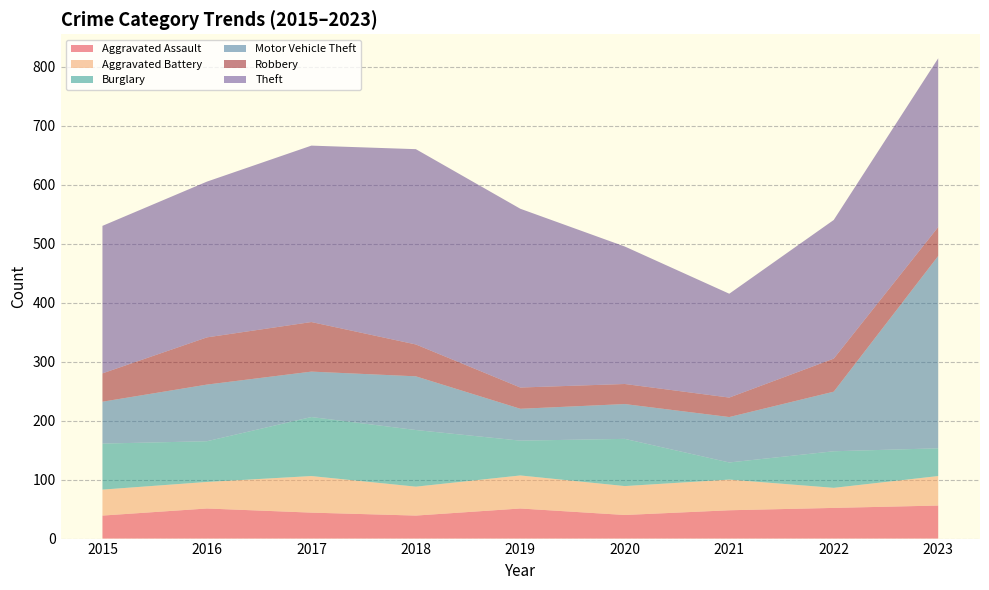

Reading left to right, list all the values displayed in this chart.

Aggravated Assault: 2015=39	2016=51	2017=44	2018=39	2019=51	2020=40	2021=48	2022=52	2023=56
Aggravated Battery: 2015=44	2016=45	2017=62	2018=49	2019=56	2020=49	2021=52	2022=34	2023=50
Burglary: 2015=78	2016=69	2017=100	2018=96	2019=59	2020=80	2021=29	2022=62	2023=47
Motor Vehicle Theft: 2015=71	2016=96	2017=77	2018=91	2019=54	2020=59	2021=77	2022=101	2023=326
Robbery: 2015=48	2016=80	2017=84	2018=54	2019=36	2020=34	2021=33	2022=56	2023=49
Theft: 2015=250	2016=264	2017=299	2018=331	2019=303	2020=233	2021=176	2022=235	2023=286